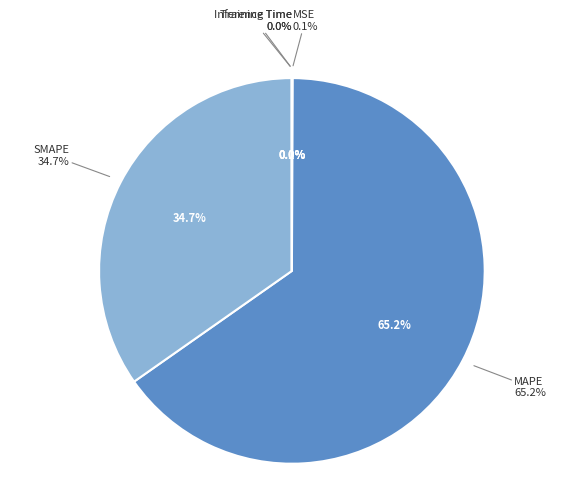

Combined, do Training Time and SMAPE account for over 50%?

No